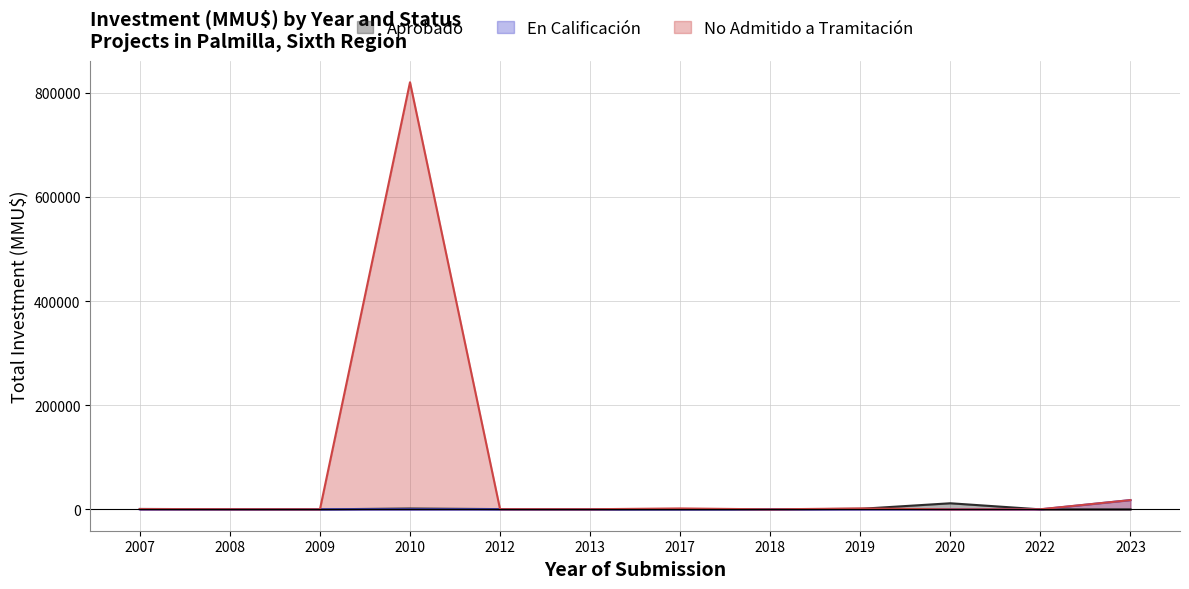

What are all the series names shown in the legend?

Aprobado, En Calificación, No Admitido a Tramitación